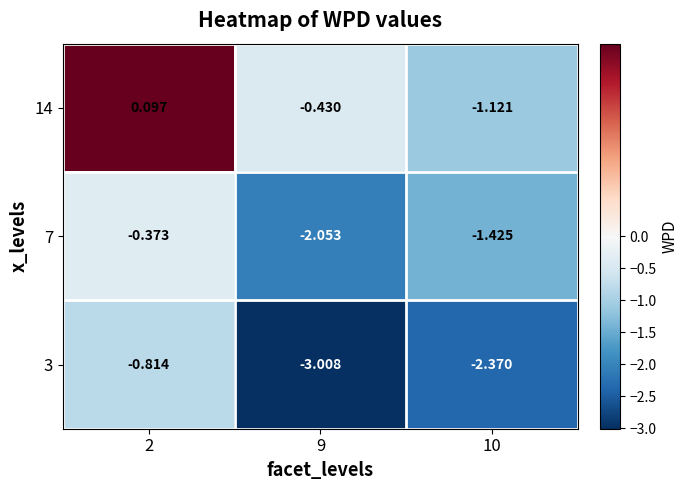

Is the value of 3 at 9 greater than the value of 14 at 9?

No